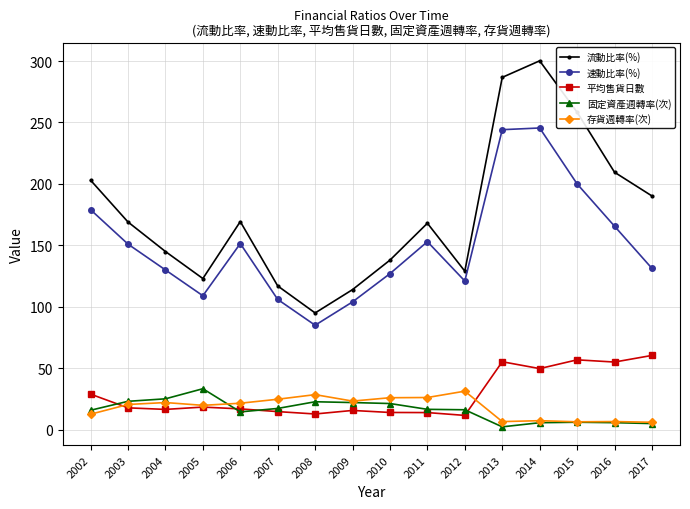

Which label corresponds to the largest value in the chart?

2014